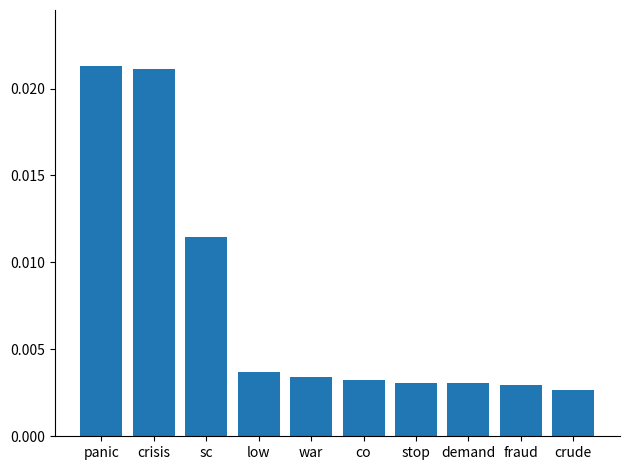

What is the sum of all values?

0.1